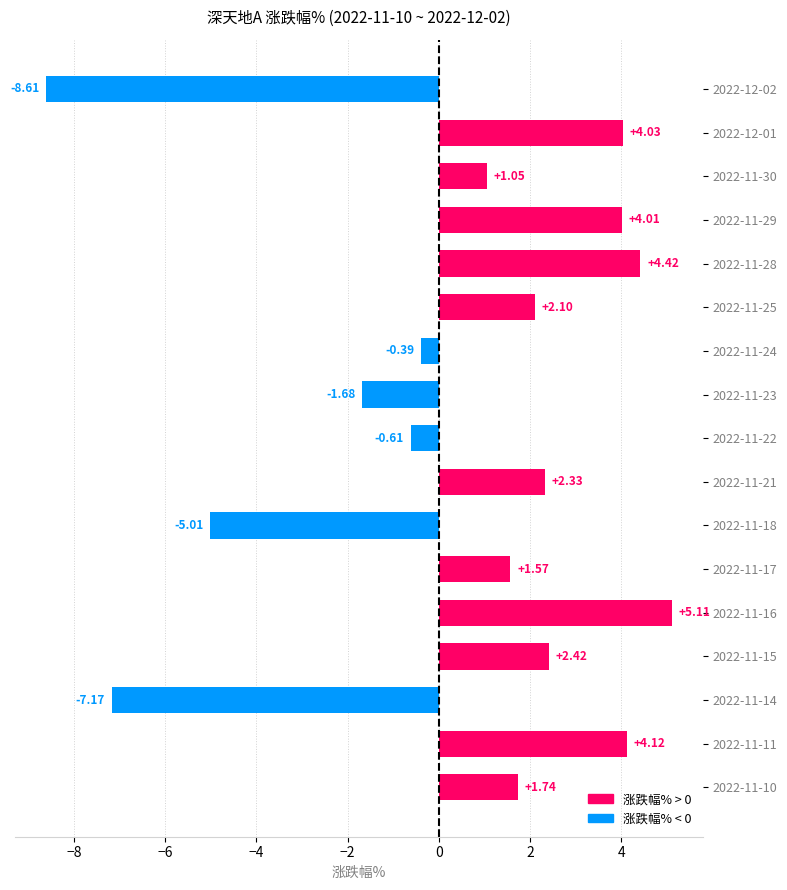

Which category has the lowest value across all series?

2022-12-02